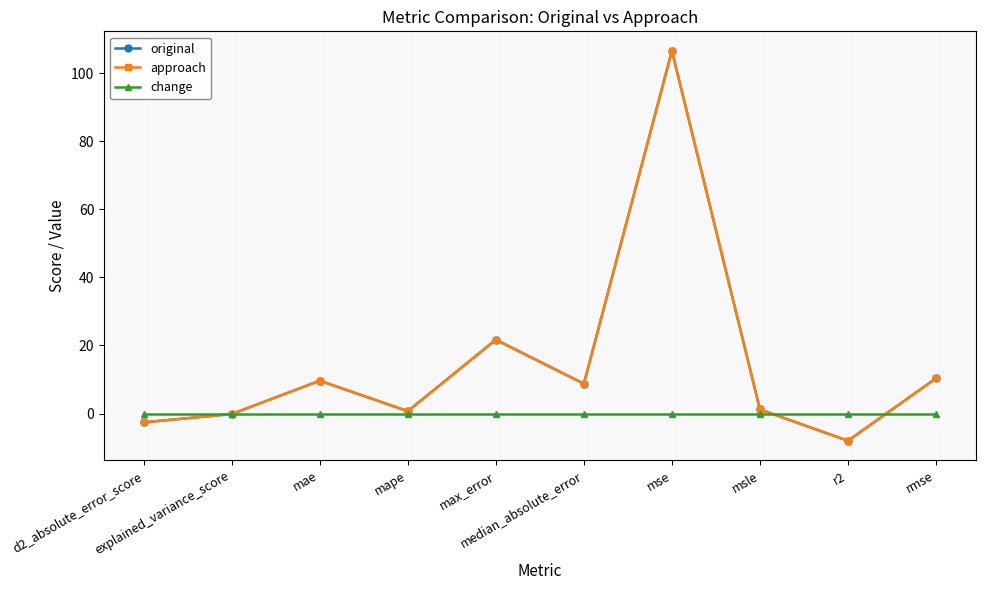

How many lines are shown in the chart?

3